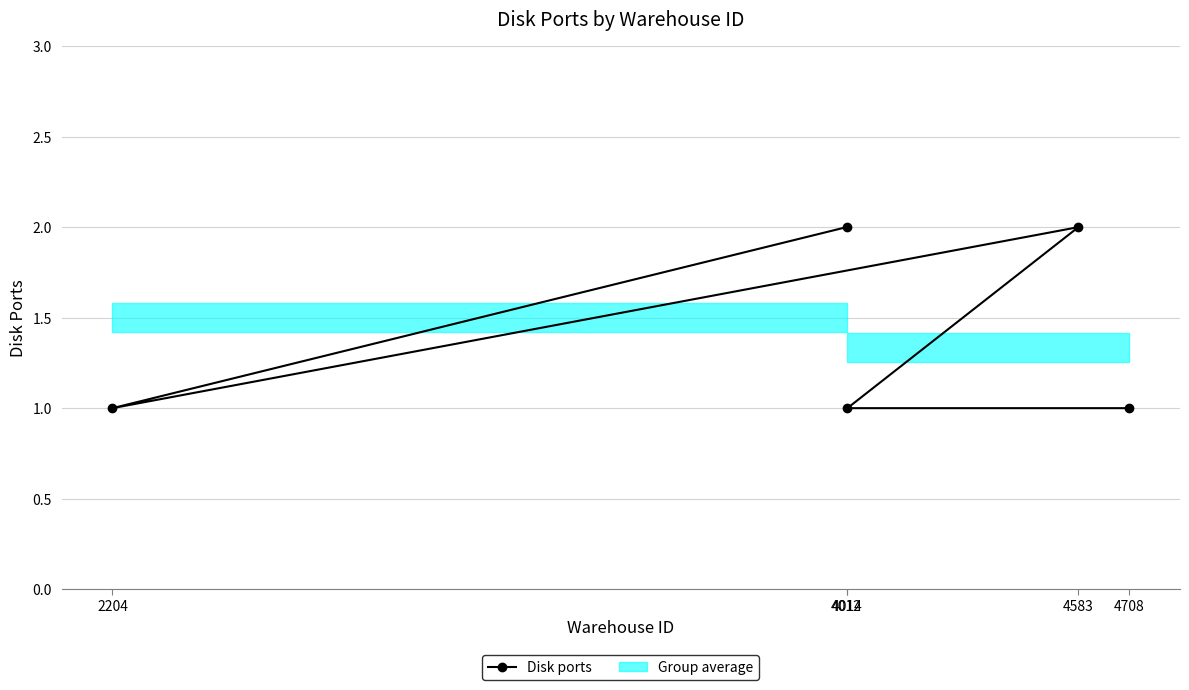

Is it true that Disk ports equals 1 at 4014?

True